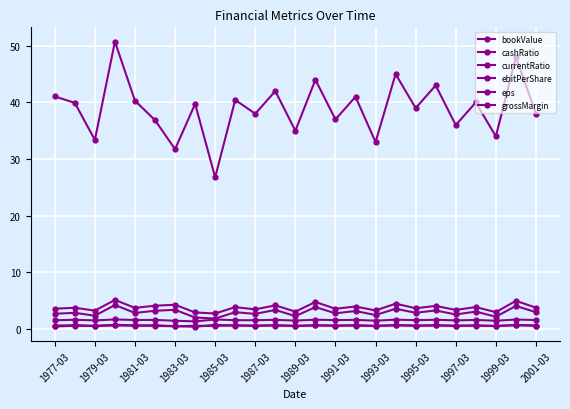

Does the chart have visible grid lines?

Yes